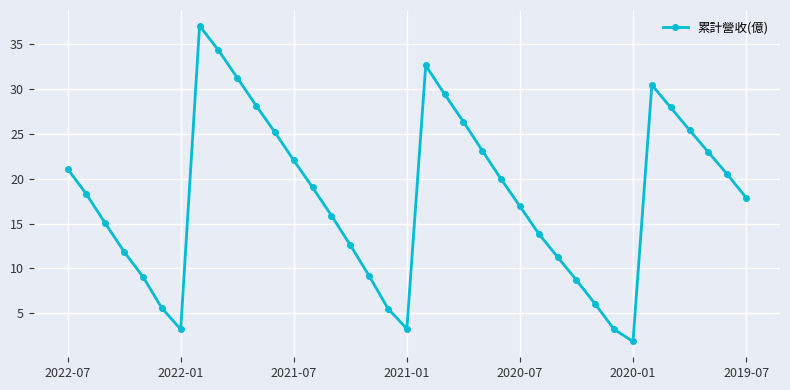

What is the greatest value displayed?

37.1